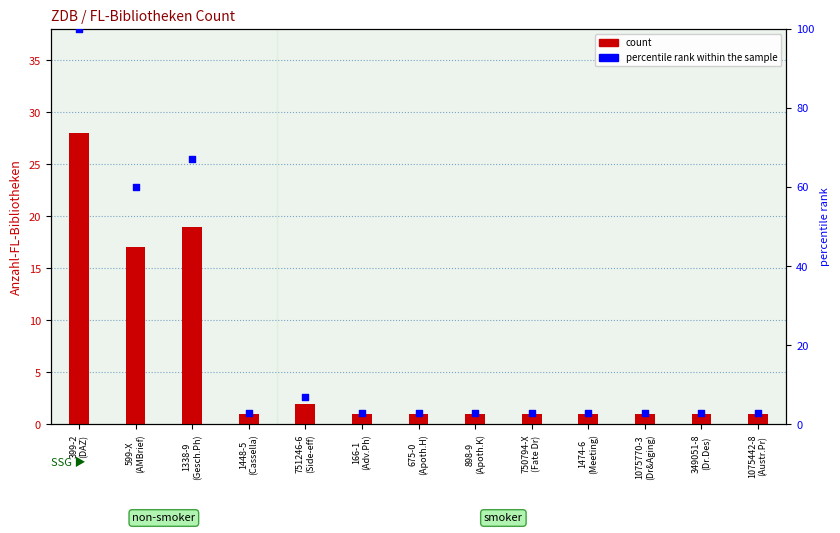

Which series has the widest spread of Y values?

percentile rank within the sample